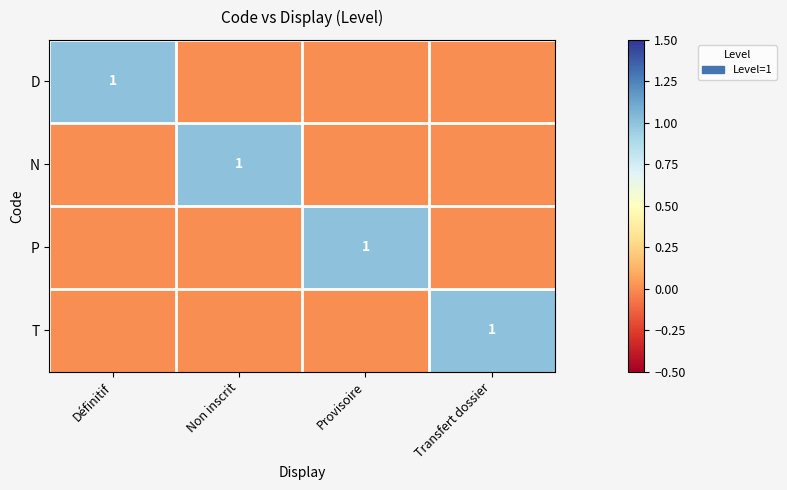

True or false: T has a value of 2 at Transfert dossier.

False